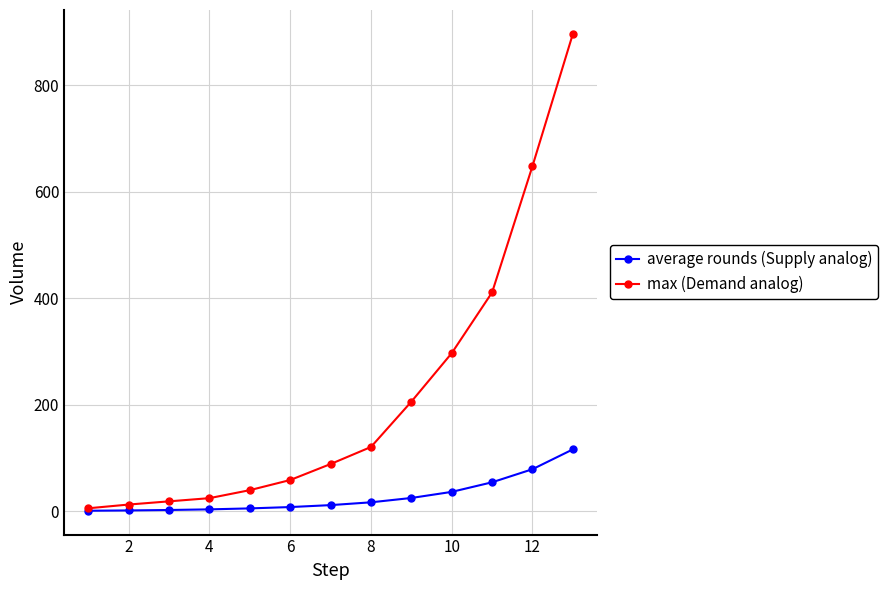

Which series has the largest total across all categories?

max (Demand analog)